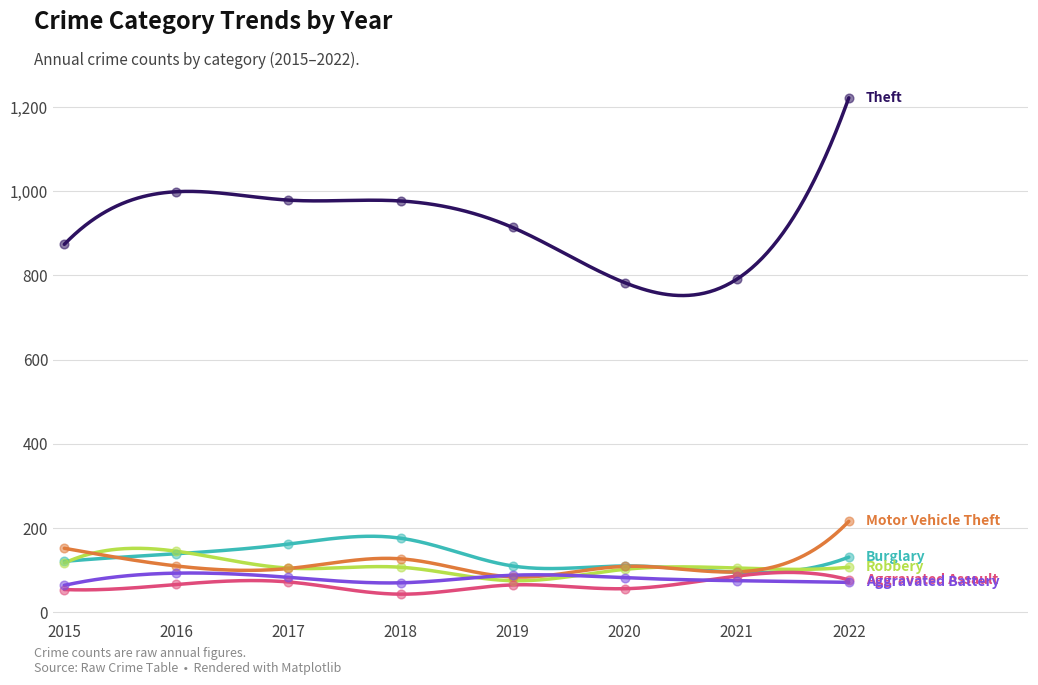

Is the value of Aggravated Battery at 2022 greater than the value of Motor Vehicle Theft at 2018?

No